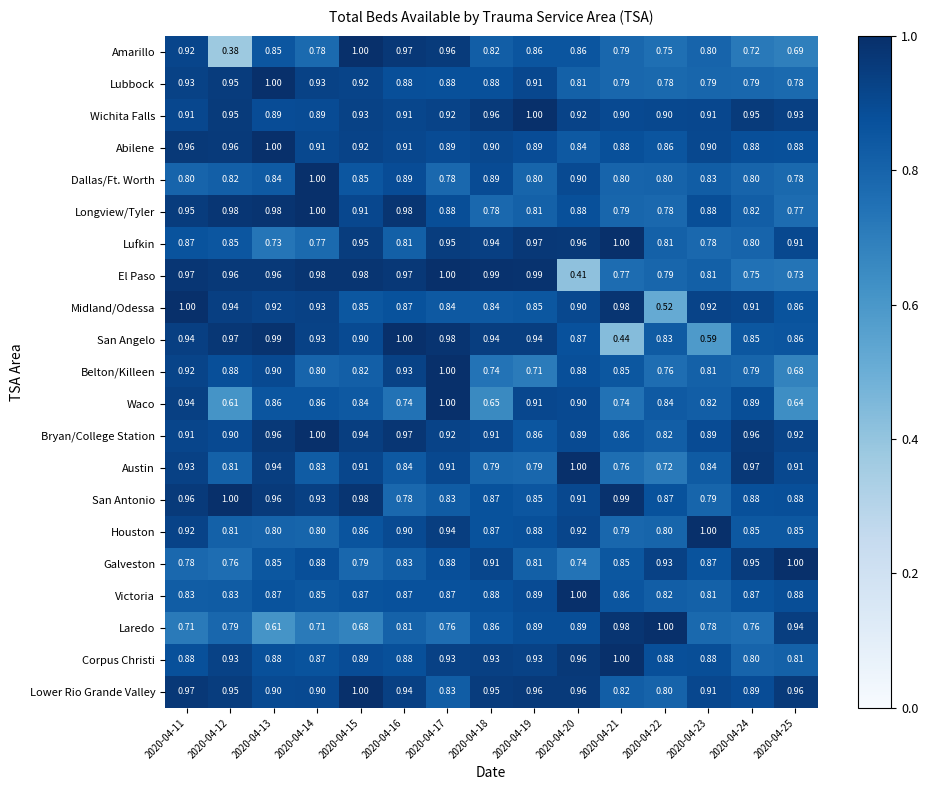

Which series has the largest total across all categories?

Wichita Falls